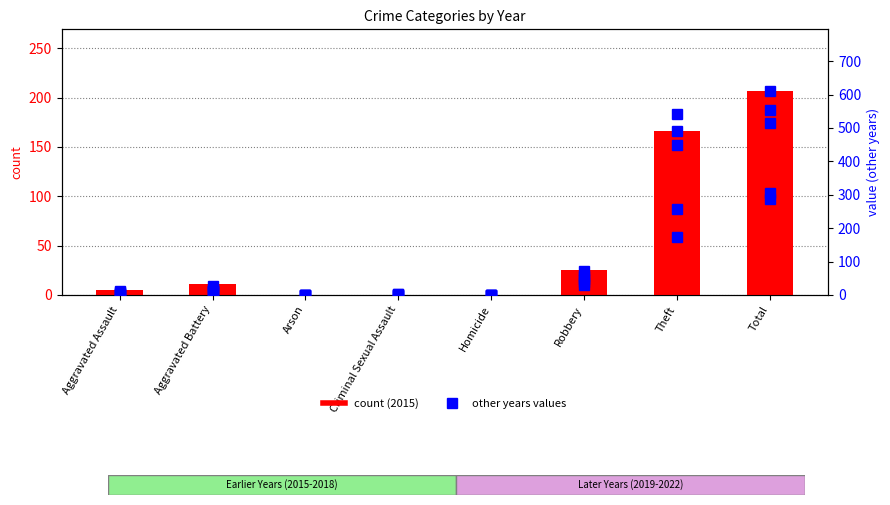

At which label does 2016 reach its peak?

Total